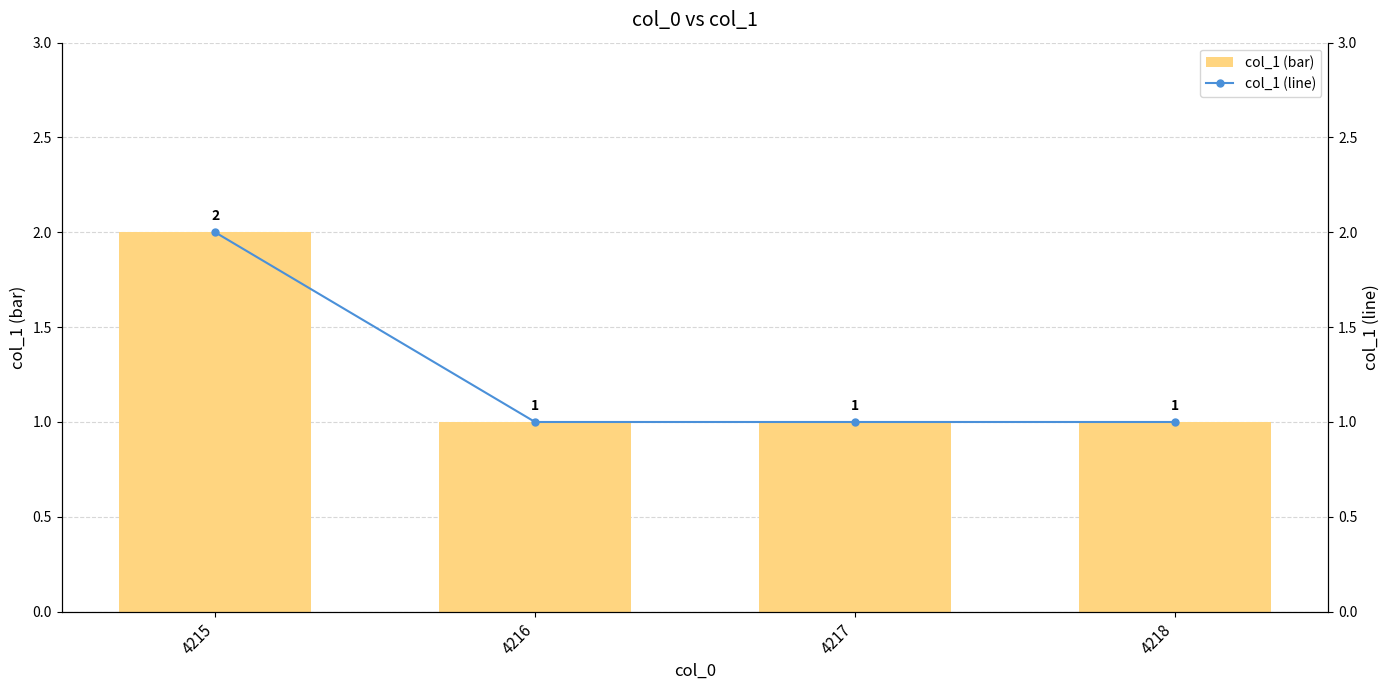

Which series has the widest spread of values?

col_1 (bar)